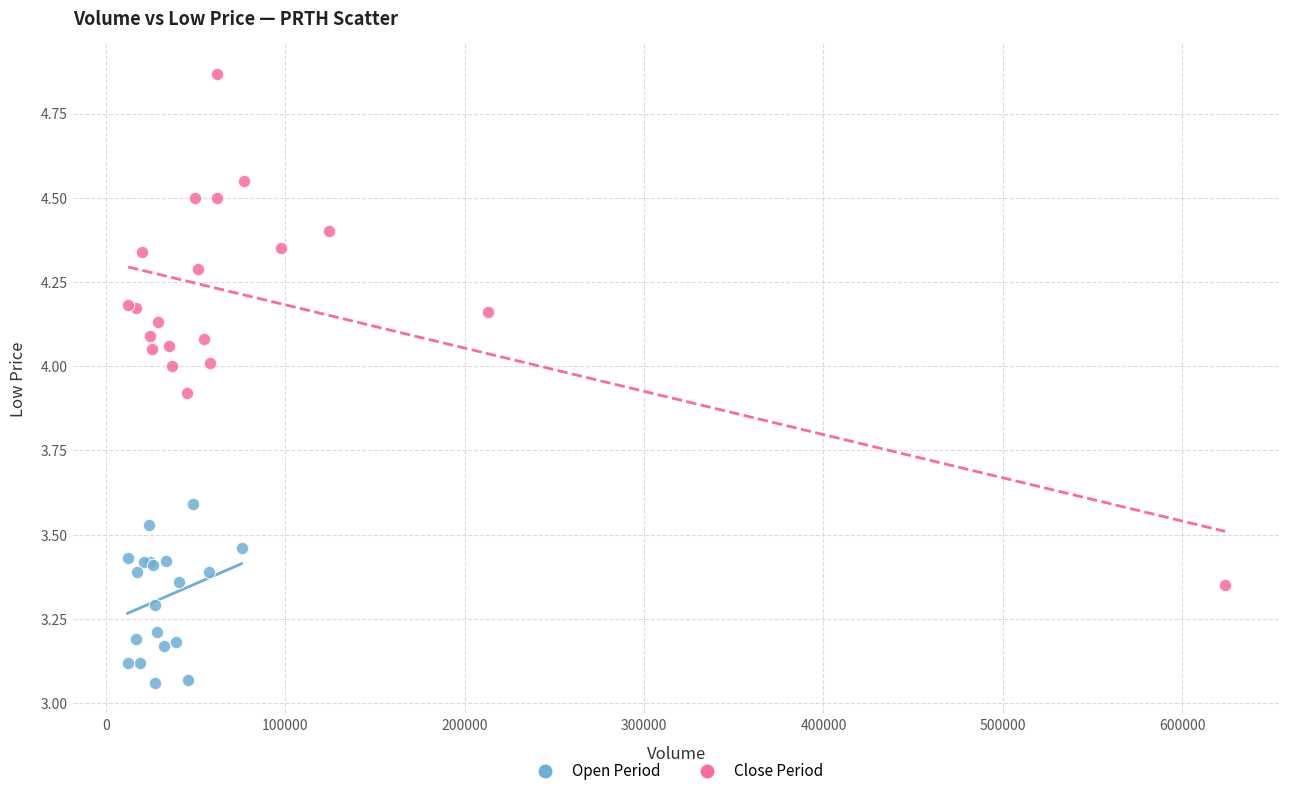

Which series reaches the maximum Y coordinate?

Close Period